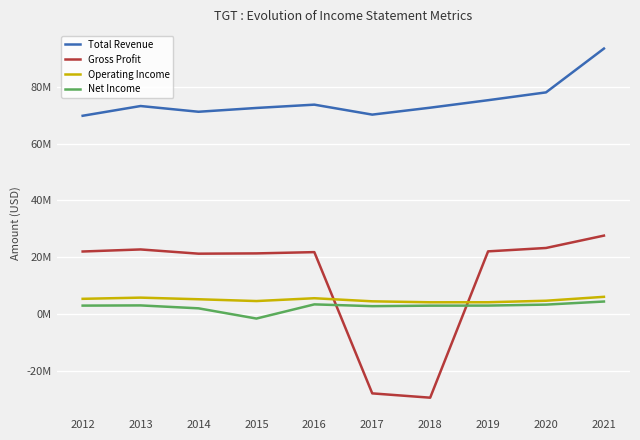

Is this an area chart (filled region under the line)?

No